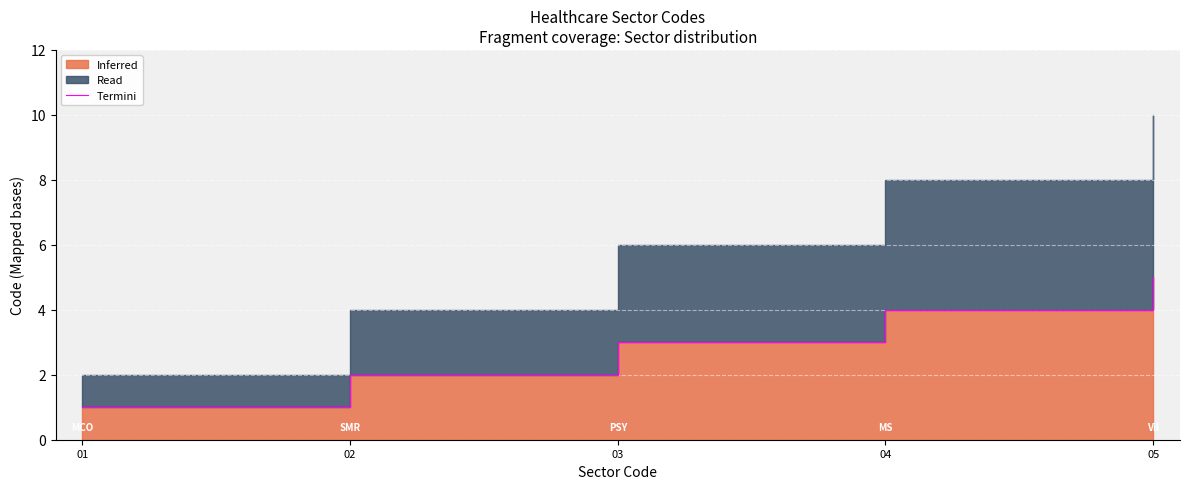

True or false: the data shows 4 at 04.

True